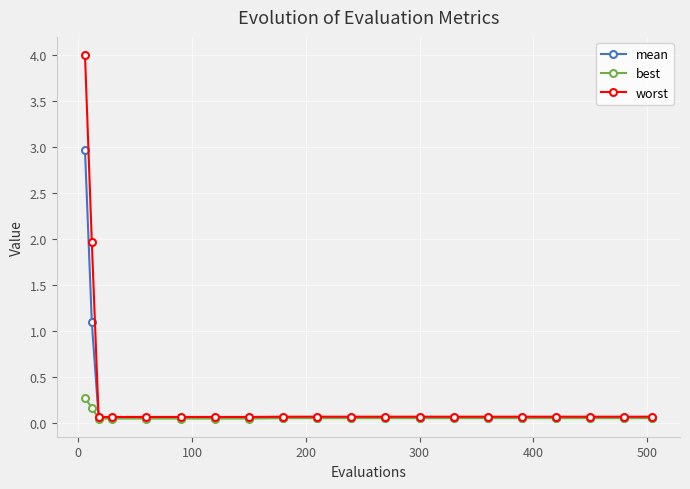

What is the value of the worst point at the 1st from the left?

4.0